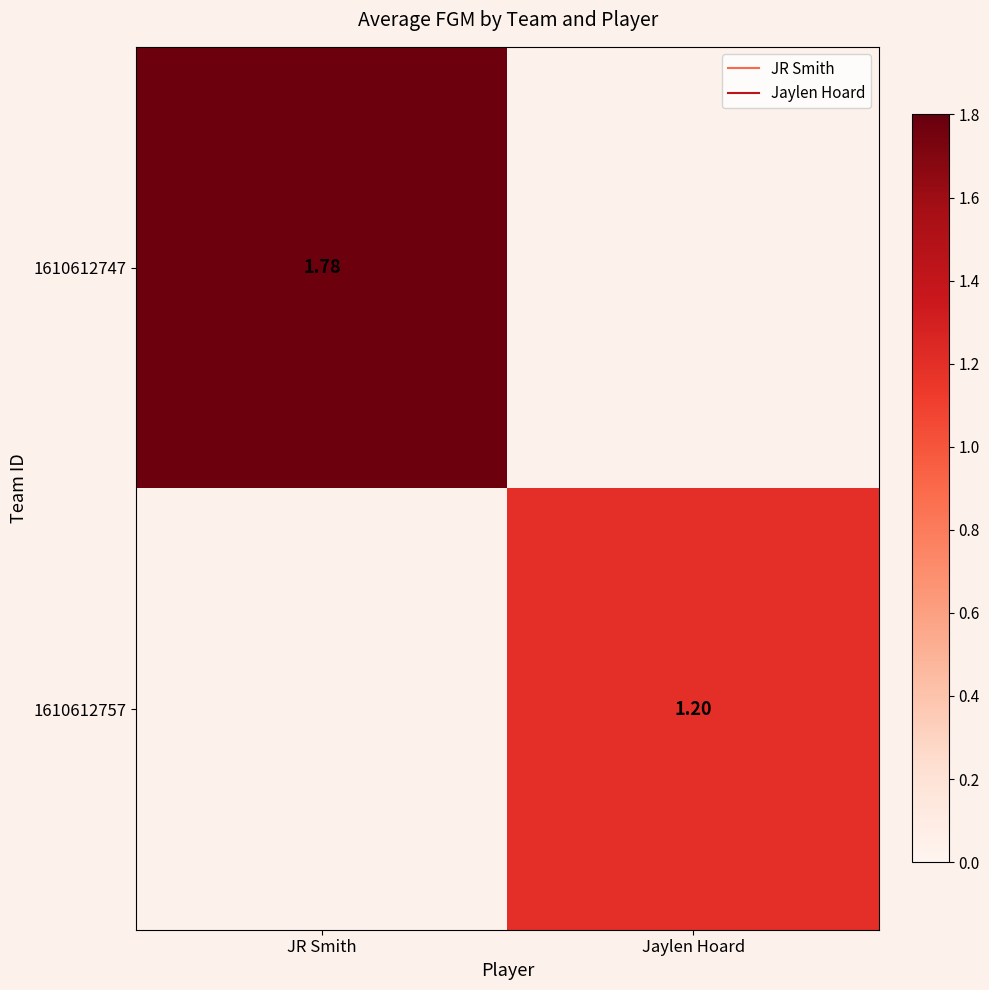

Count the number of categories in the chart.

2